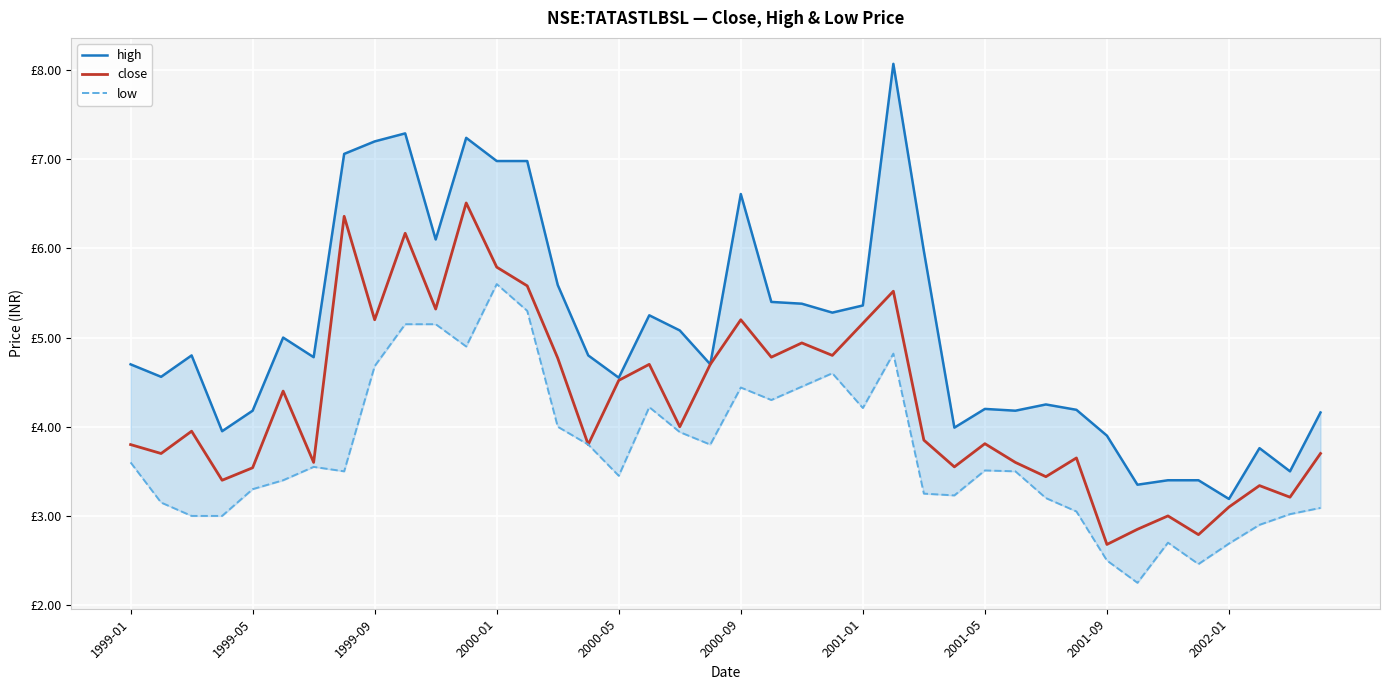

Reading left to right, transcribe all the data shown in this chart.

high: 4.7	4.6	4.8	4.0	4.2	5.0	4.8	7.1	7.2	7.3	6.1	7.2	7.0	7.0	5.6	4.8	4.5	5.2	5.1	4.7	6.6	5.4	5.4	5.3	5.4	8.1	6.0	4.0	4.2	4.2	4.2	4.2	3.9	3.4	3.4	3.4	3.2	3.8	3.5	4.2
close: 3.8	3.7	4.0	3.4	3.5	4.4	3.6	6.4	5.2	6.2	5.3	6.5	5.8	5.6	4.8	3.8	4.5	4.7	4.0	4.7	5.2	4.8	4.9	4.8	5.2	5.5	3.9	3.5	3.8	3.6	3.4	3.6	2.7	2.9	3.0	2.8	3.1	3.3	3.2	3.7
low: 3.6	3.1	3.0	3.0	3.3	3.4	3.5	3.5	4.7	5.2	5.2	4.9	5.6	5.3	4.0	3.8	3.5	4.2	3.9	3.8	4.4	4.3	4.5	4.6	4.2	4.8	3.2	3.2	3.5	3.5	3.2	3.0	2.5	2.2	2.7	2.5	2.7	2.9	3.0	3.1